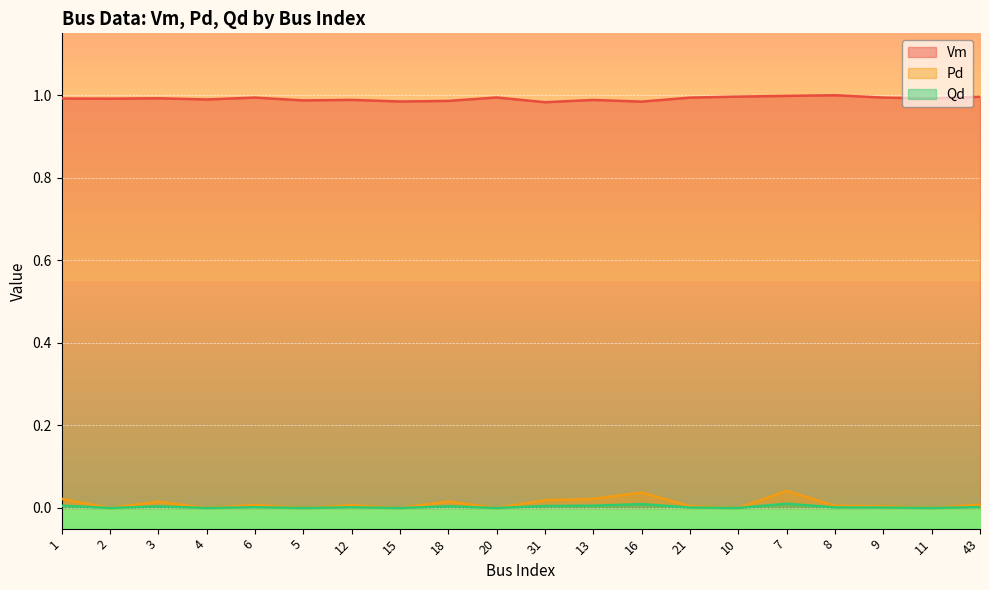

List the series in order of their peak value, highest first.

Vm, Pd, Qd